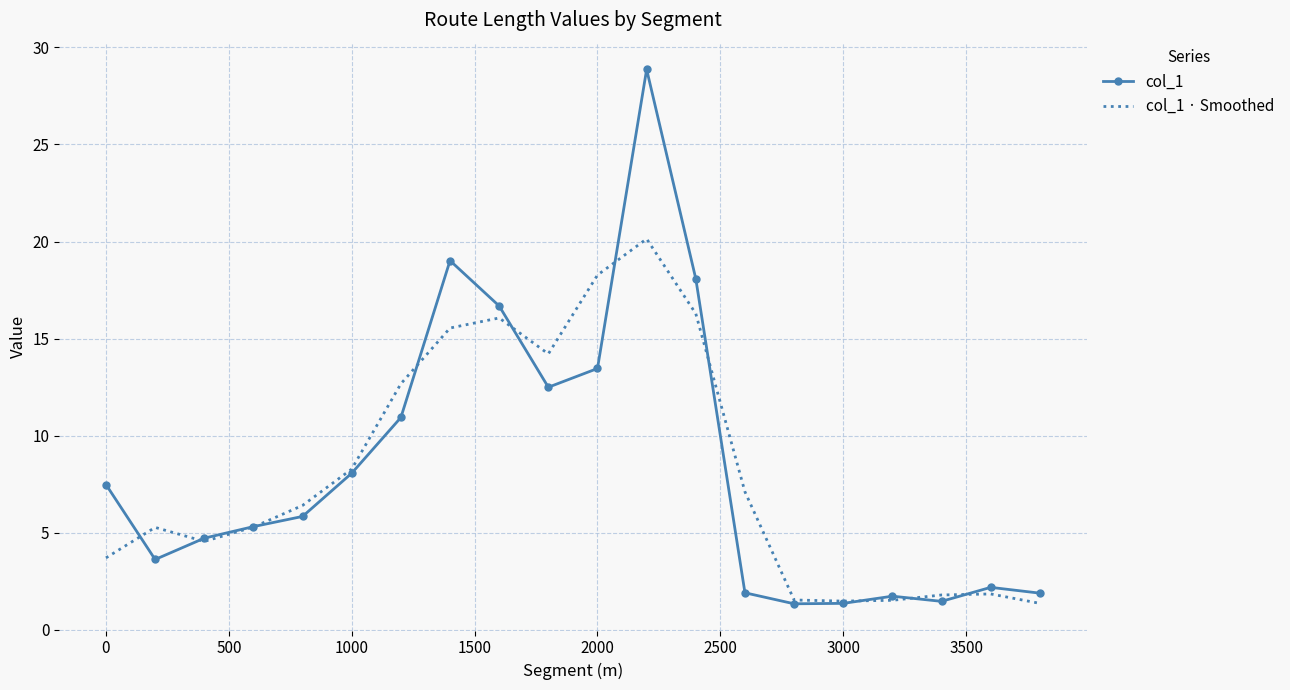

Which series has the largest range (max minus min)?

col_1